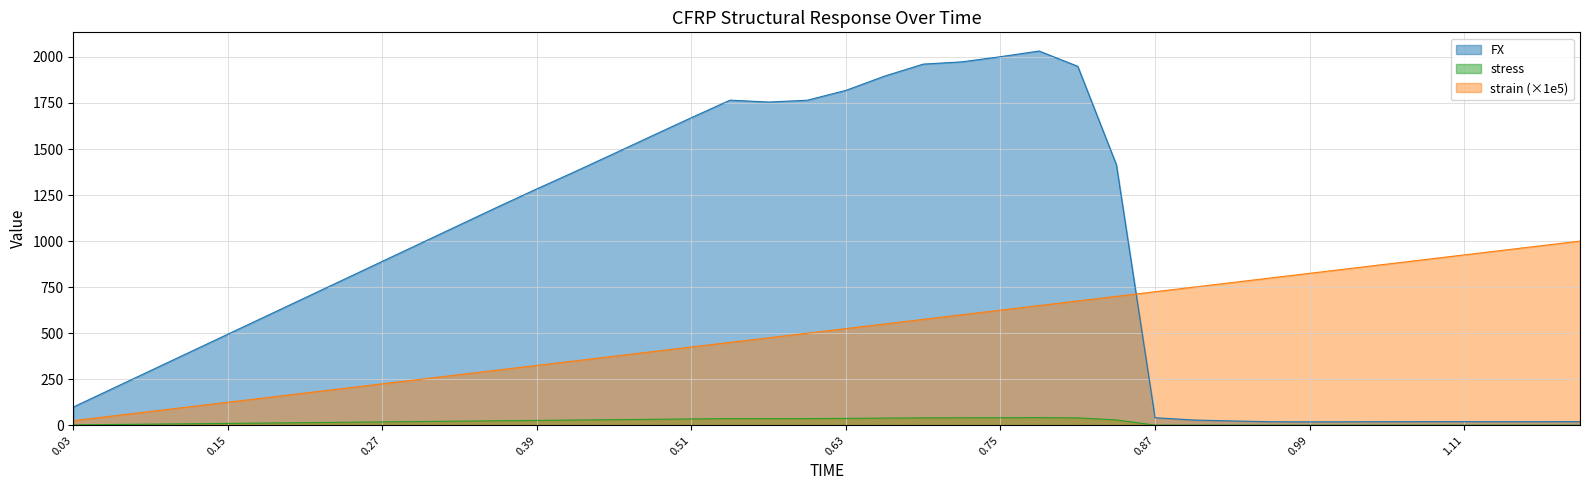

List the series in order of their peak value, lowest first.

stress, strain (×1e5), FX